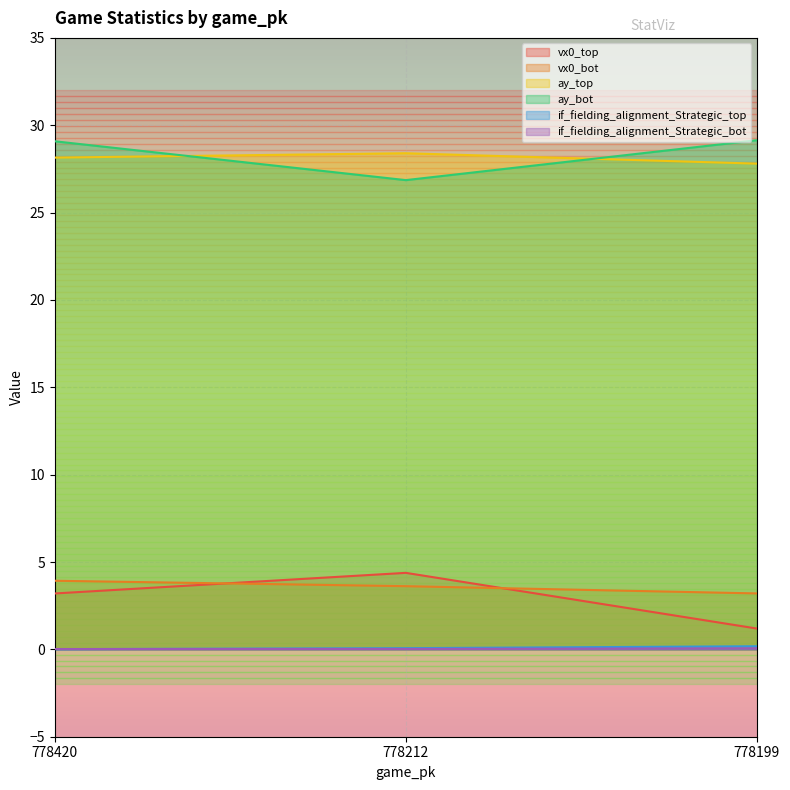

Is the value of vx0_bot at 778420 greater than the value of if_fielding_alignment_Strategic_bot at 778199?

Yes